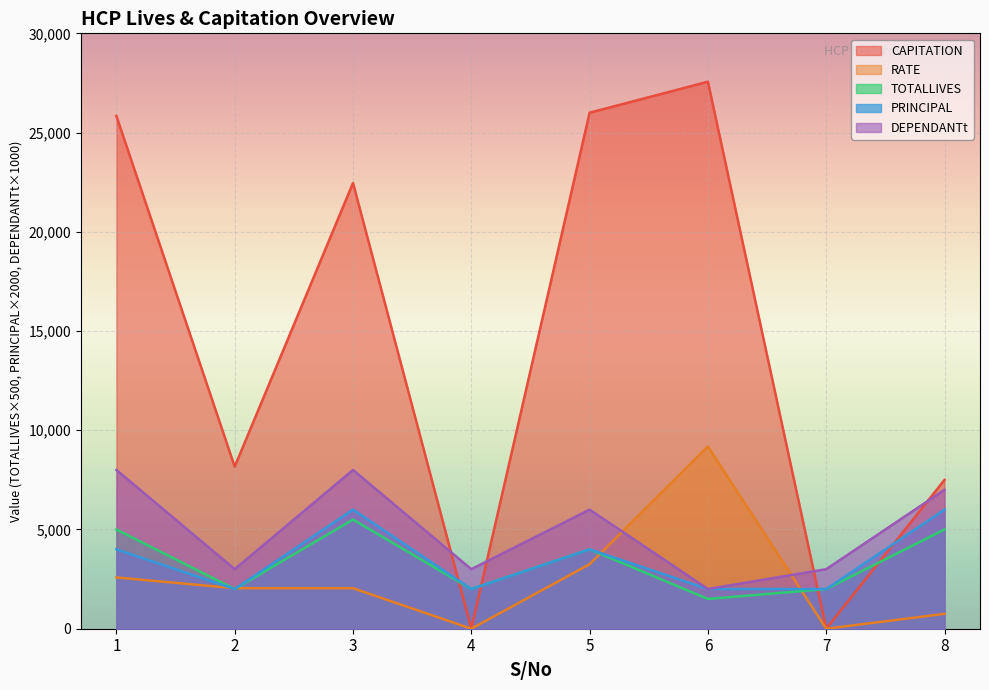

Rank the series at 3 from lowest to highest value.

RATE, TOTALLIVES, PRINCIPAL, DEPENDANTt, CAPITATION